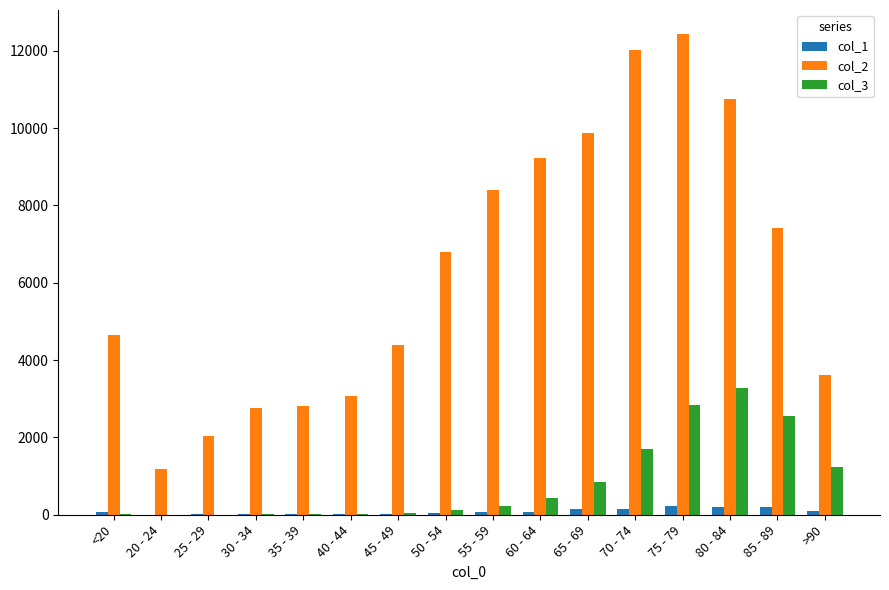

At which category does the chart reach its peak across all series?

75 - 79